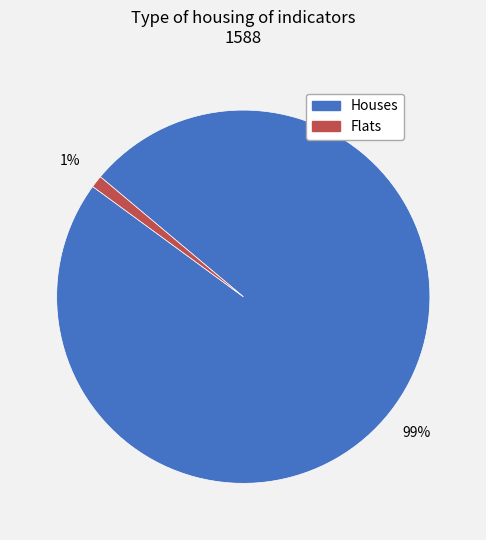

What is the largest slice in the pie chart?

Houses